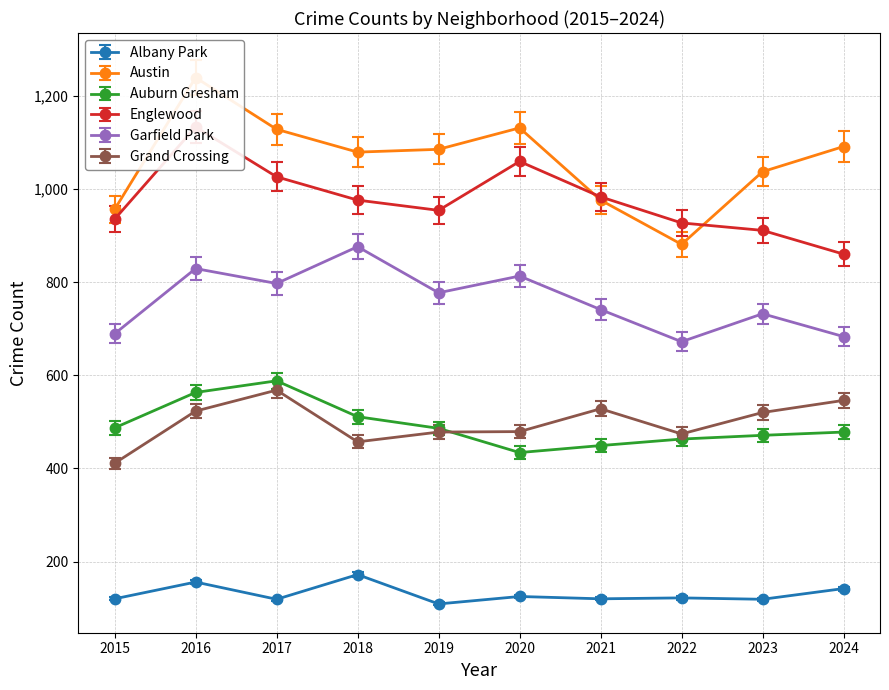

What is the approximate value of Garfield Park at 2020, to the nearest 10?

810